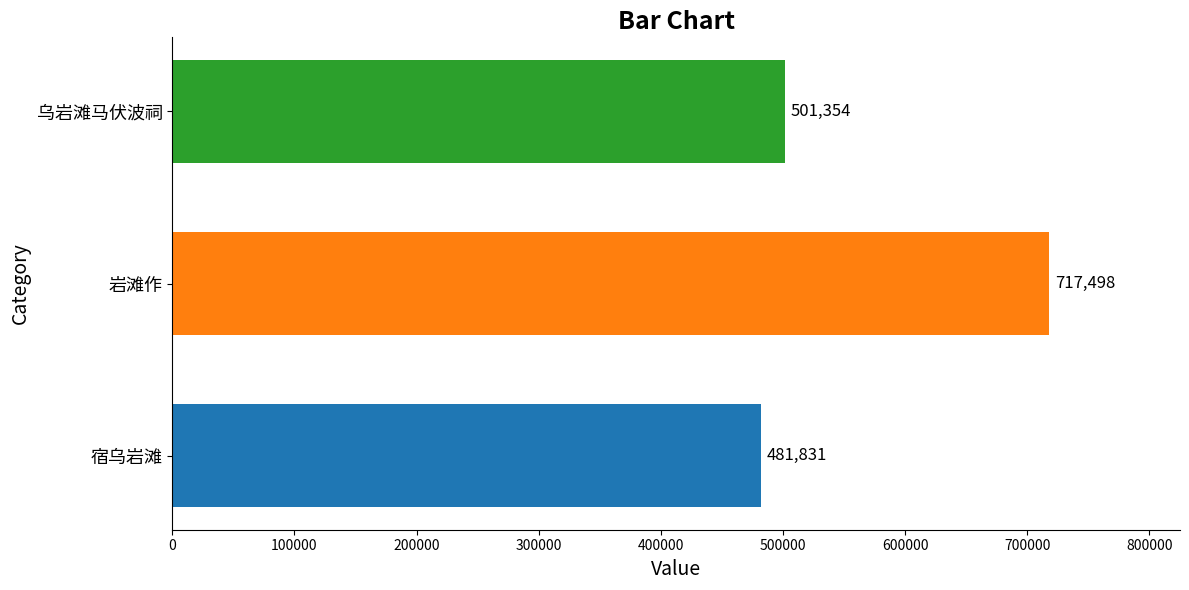

What is the difference between the maximum and second lowest values?

216144